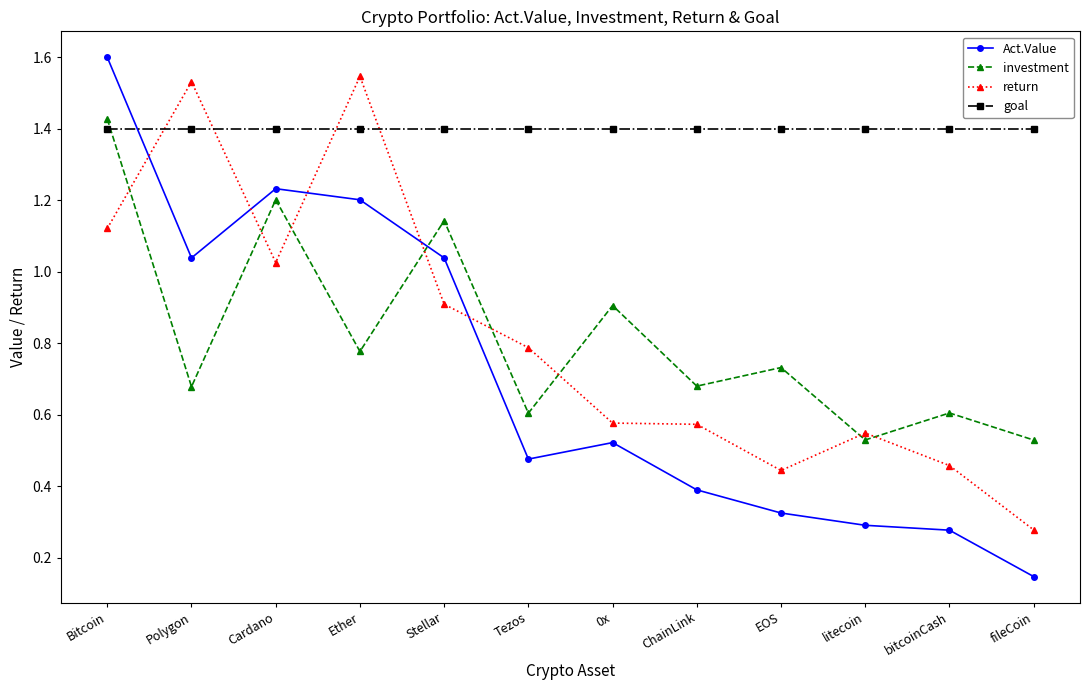

After their last crossing, which series has the higher values: Act.Value or investment?

investment